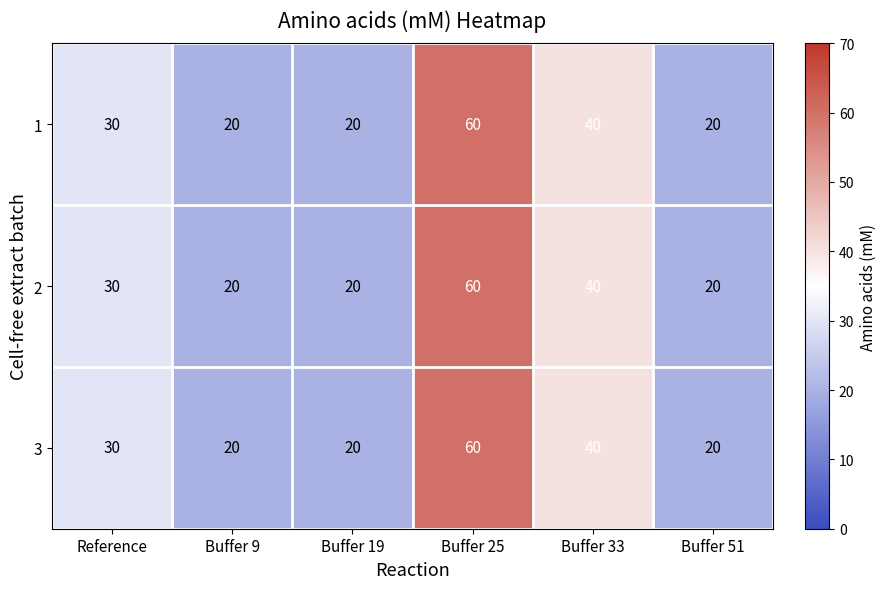

What is the average value of the 1 series?

32